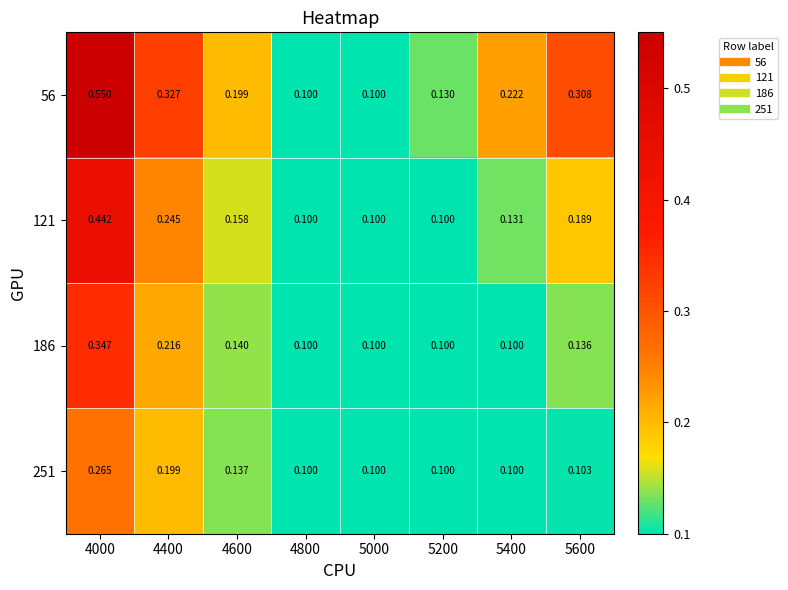

Which series has the widest spread of values?

56